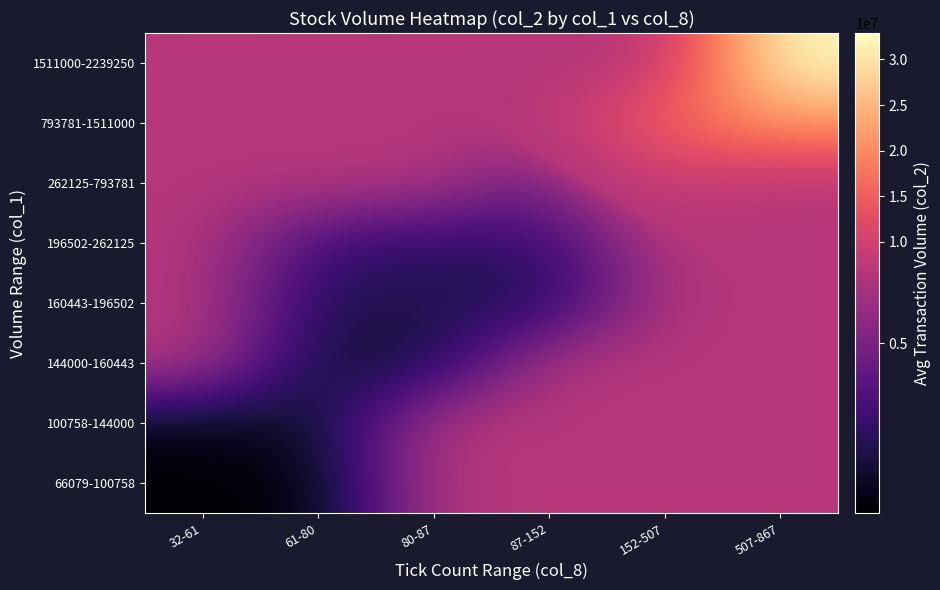

At how many categories does at least one series exceed 28004844?

1